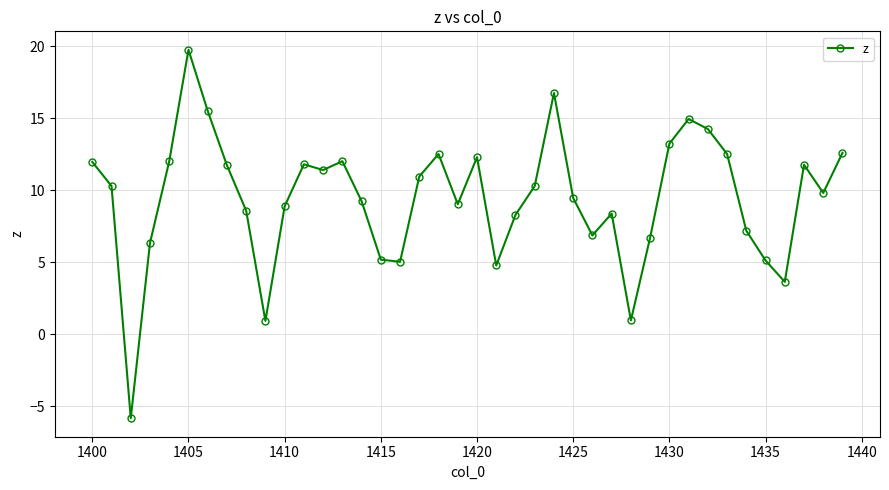

What is the difference between the maximum and minimum values?

25.6